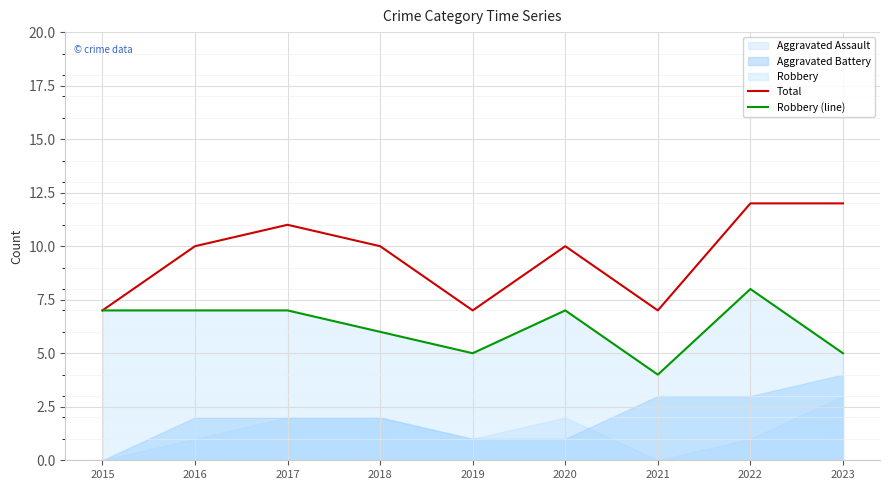

How many lines are shown in the chart?

2